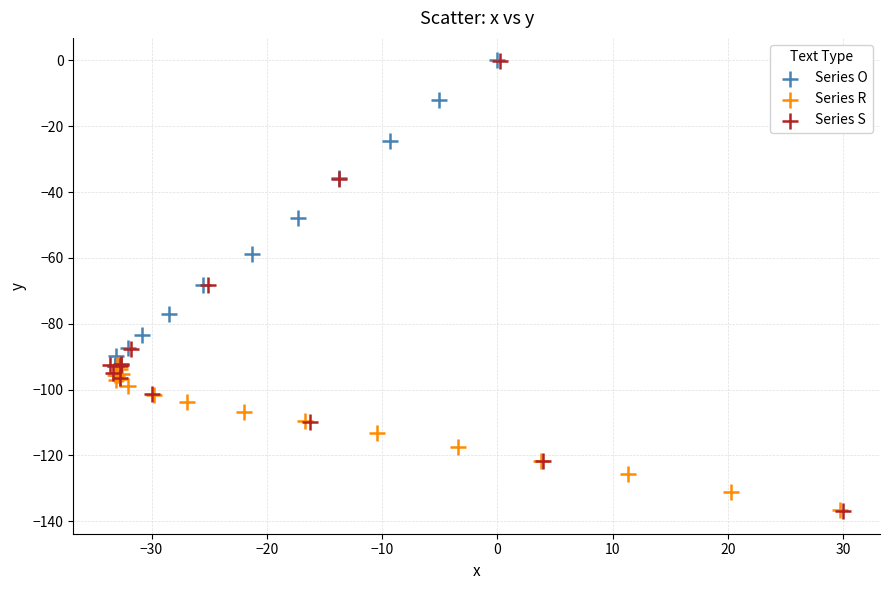

Which series has the largest Y range (max minus min)?

Series S